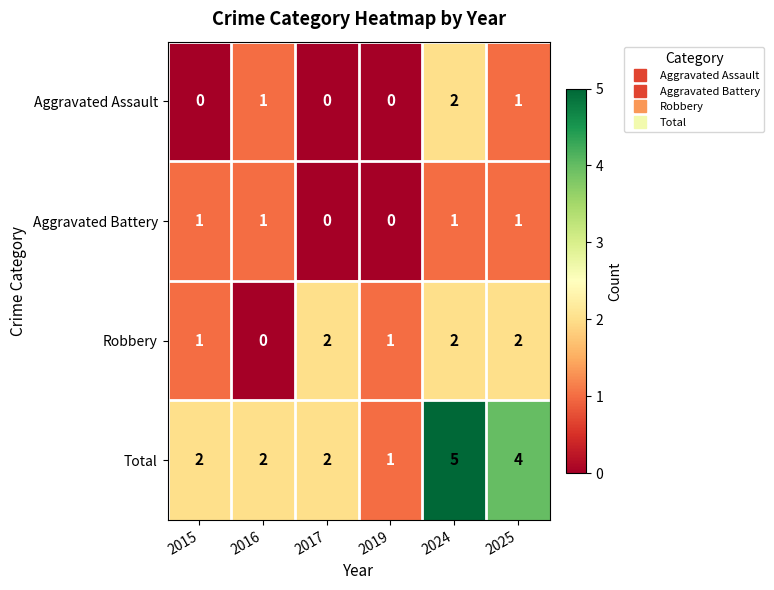

The Aggravated Battery series shows 1 at 2024. True or false?

True